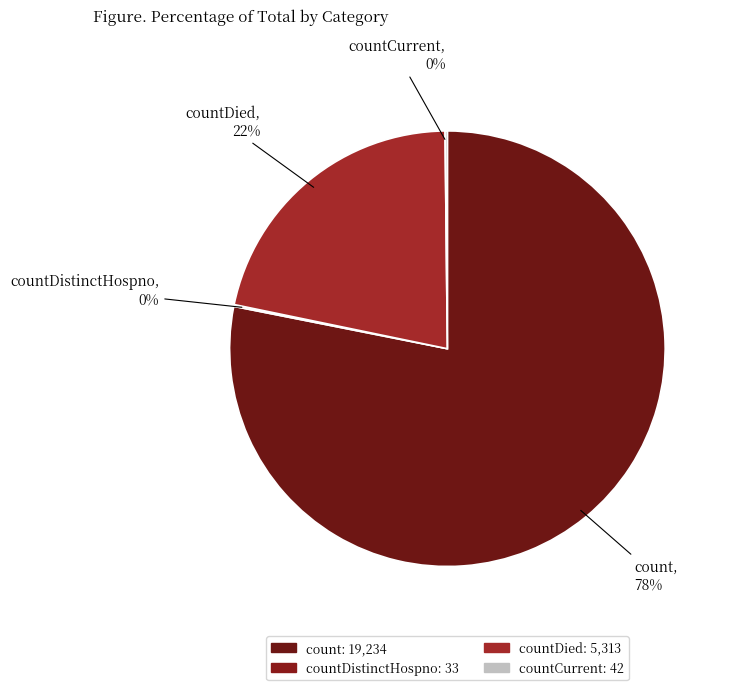

Which slice is the largest?

count